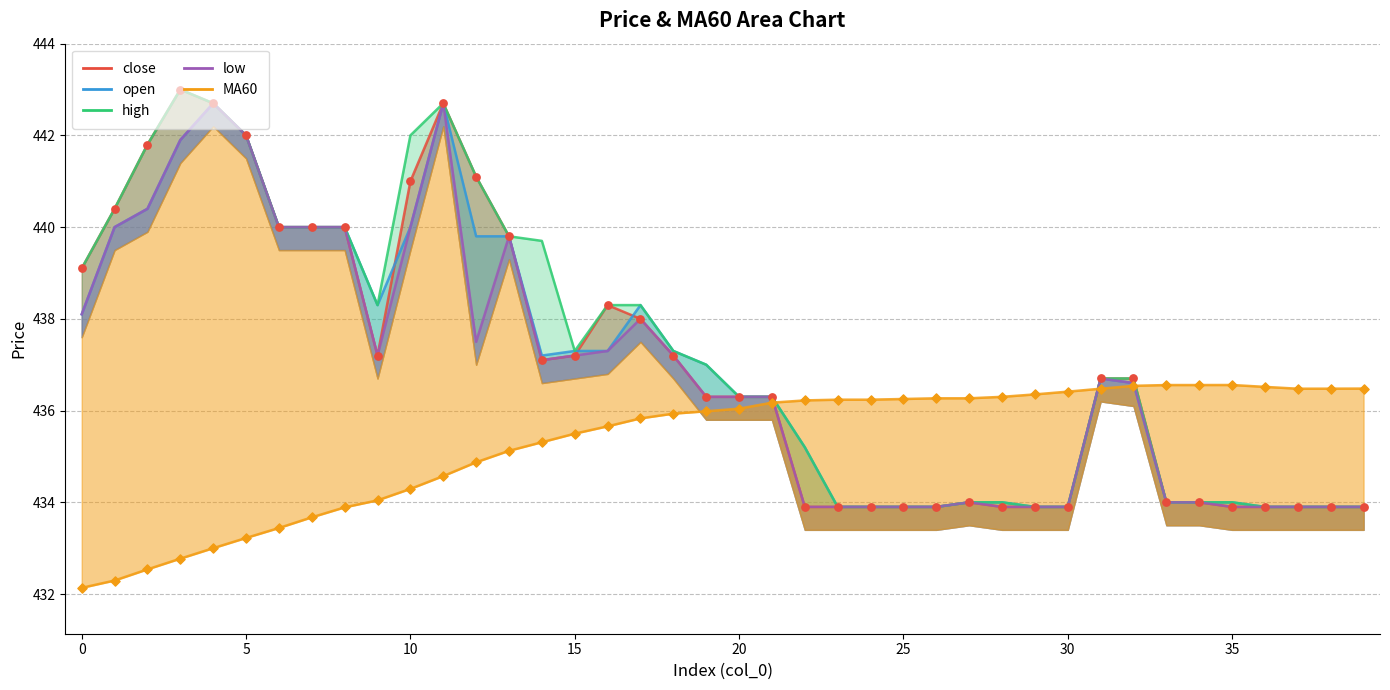

What are all the series names shown in the legend?

close, open, high, low, MA60